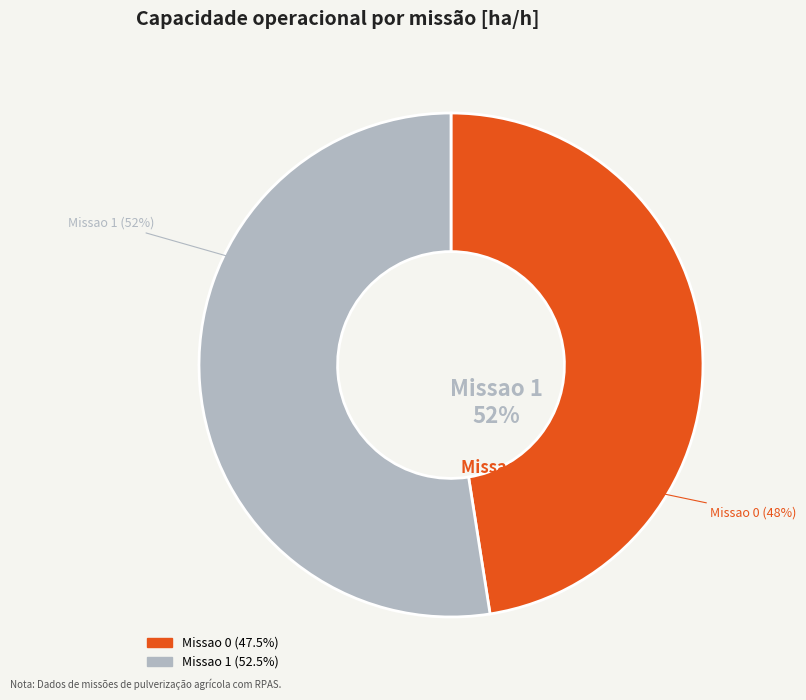

Count the number of slices in the pie.

2